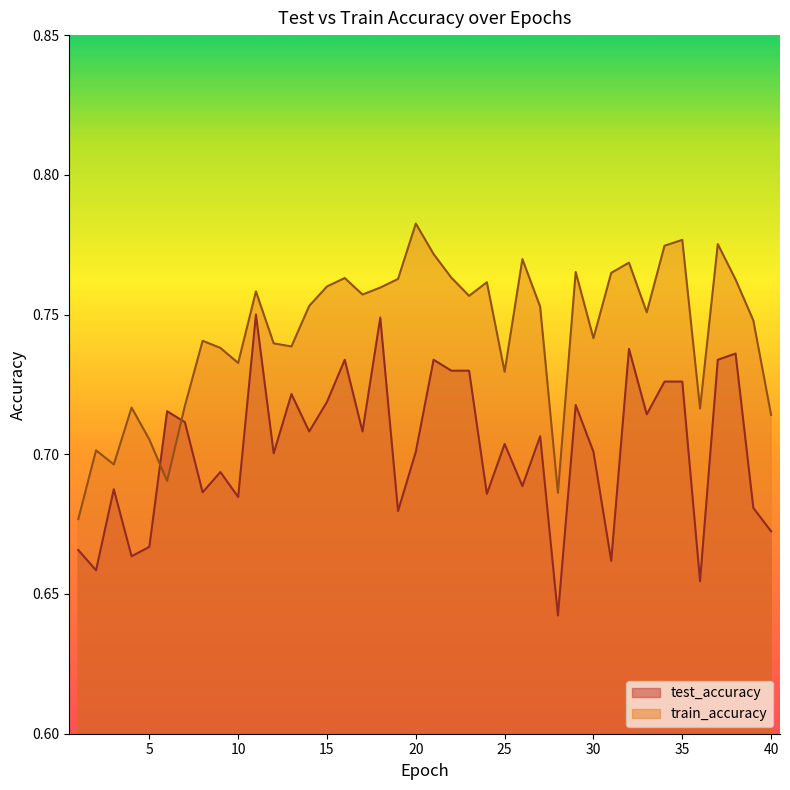

Where do test_accuracy and train_accuracy first cross each other?

5 and 6